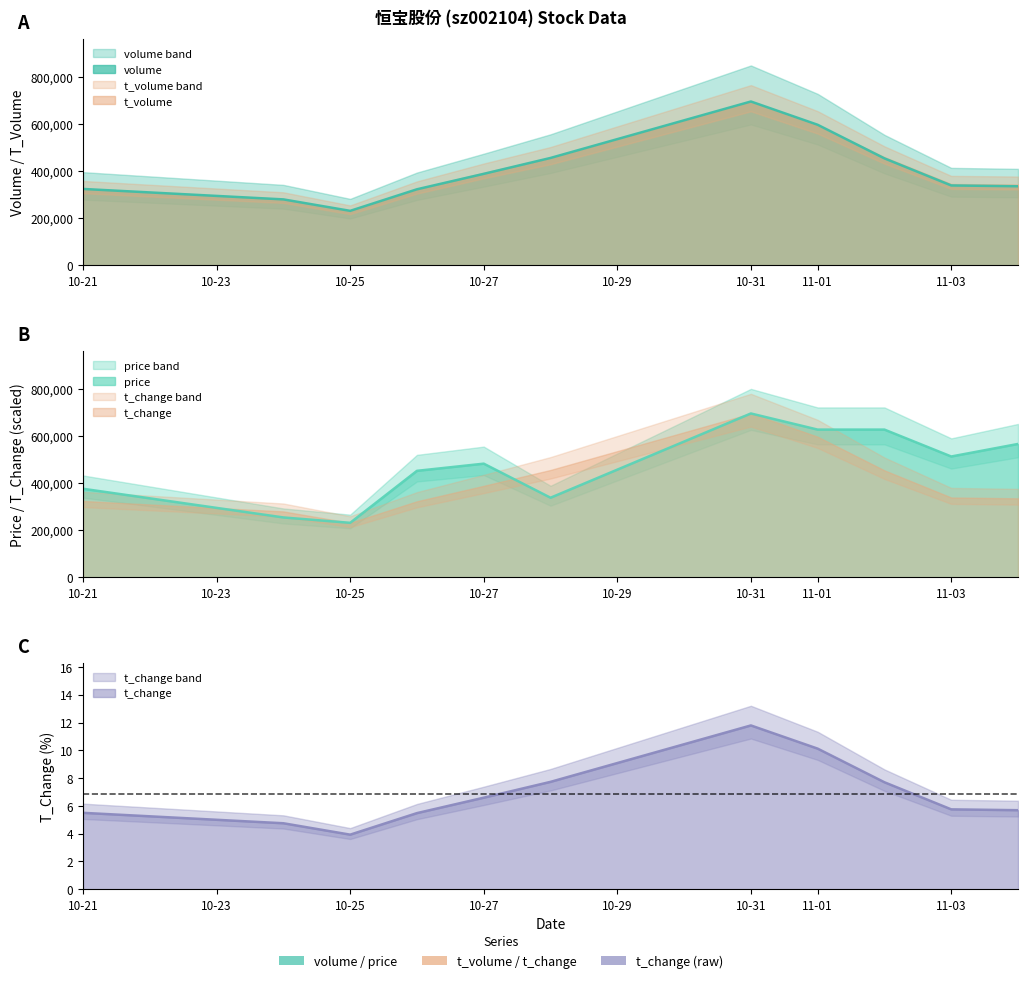

The value of t_volume at 10-27 is 3.0. True or false?

False